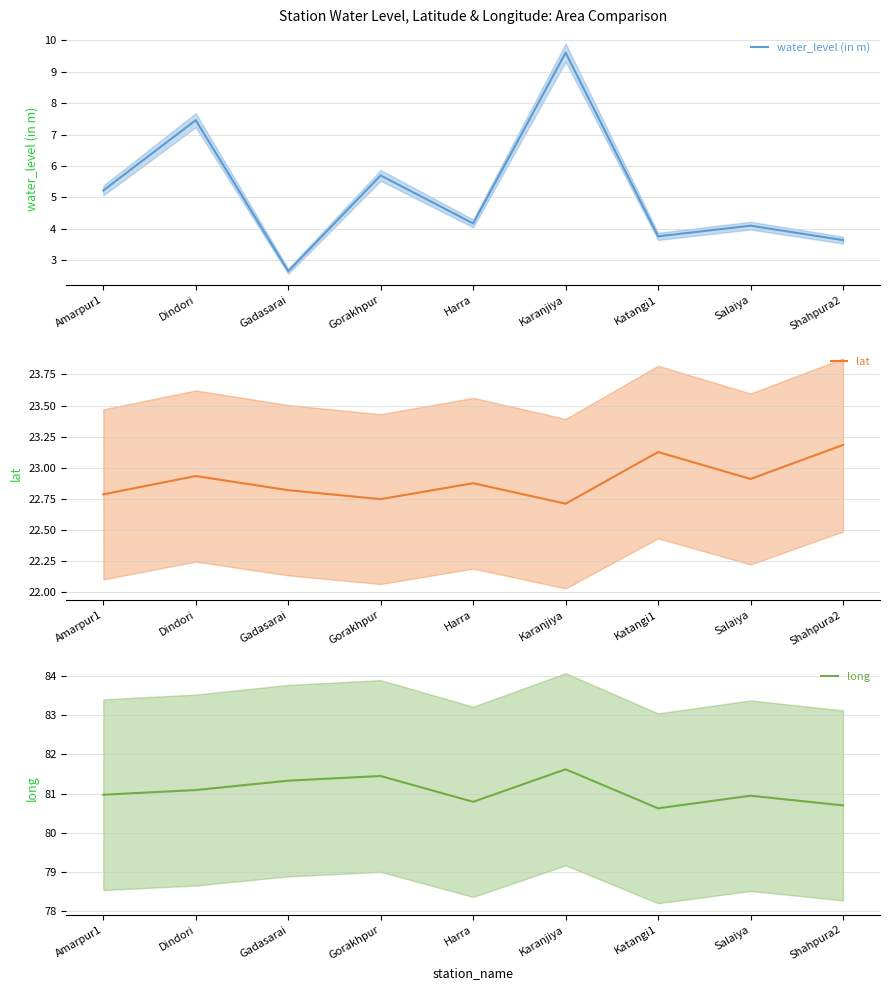

What is the sum of the lat values at Dindori and Gorakhpur?

45.7